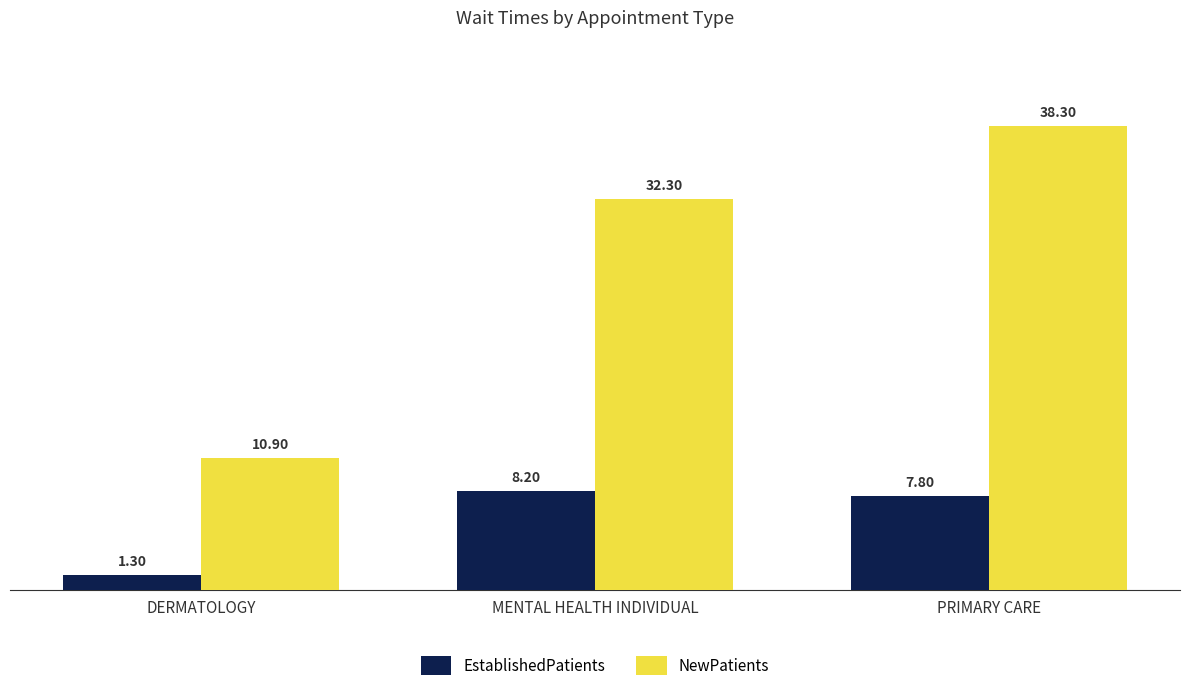

What is the average value of the NewPatients series?

27.2